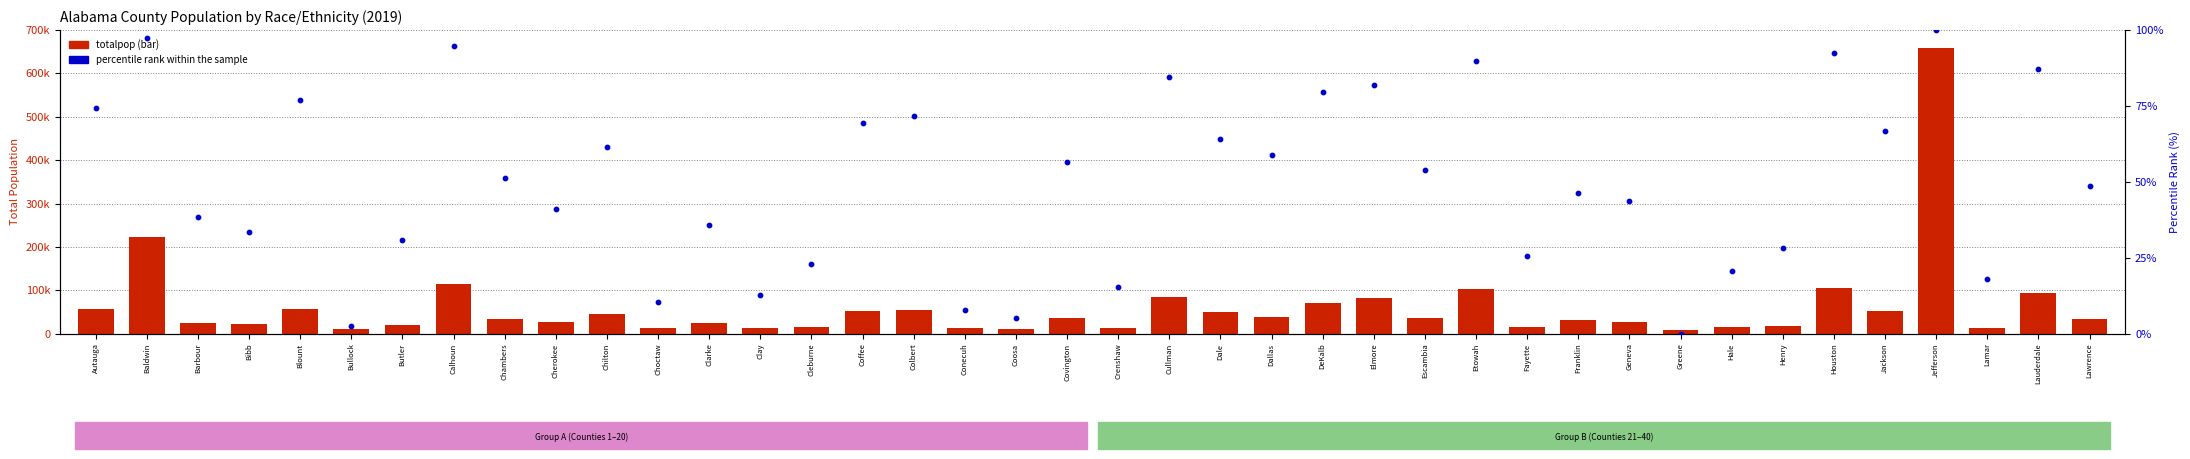

Which series has the largest Y range (max minus min)?

totalpop